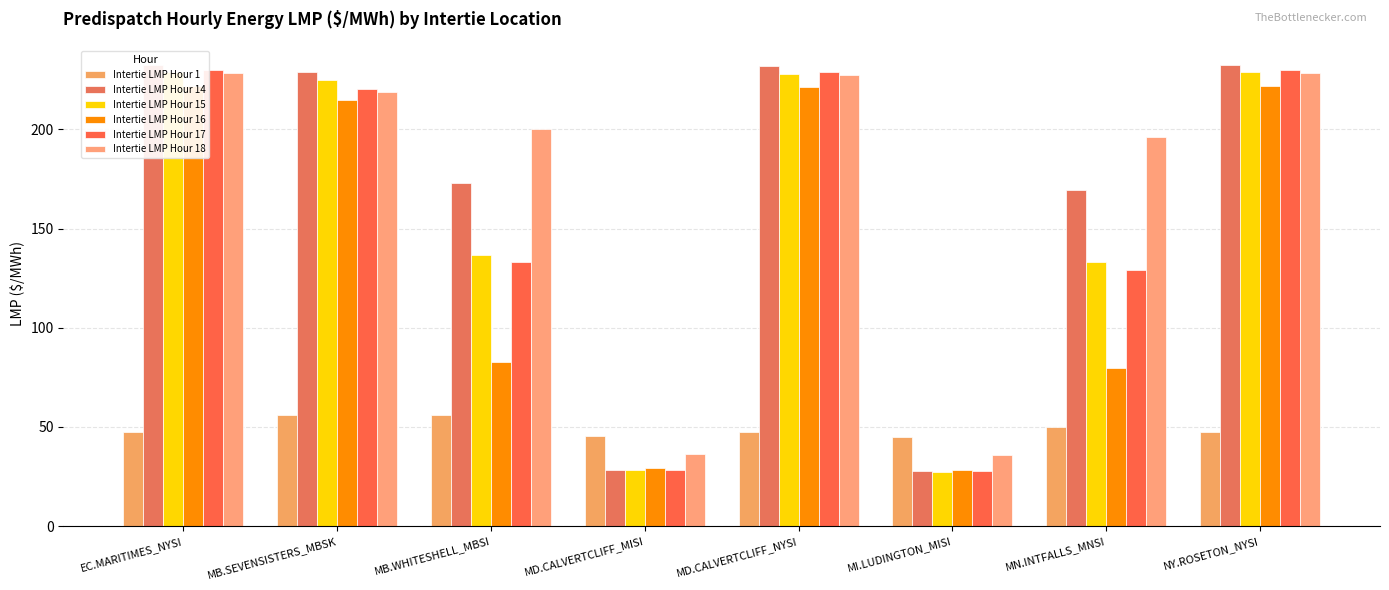

At which label does Intertie LMP Hour 14 first exceed 228?

EC.MARITIMES_NYSI